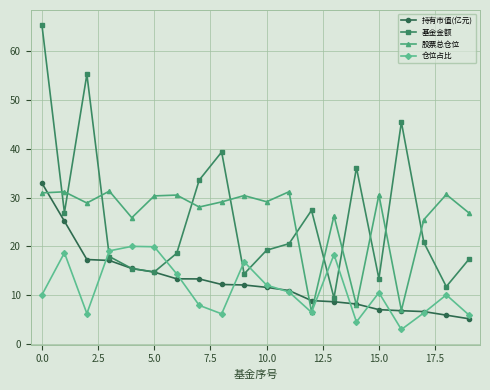

How many lines are shown in the chart?

4